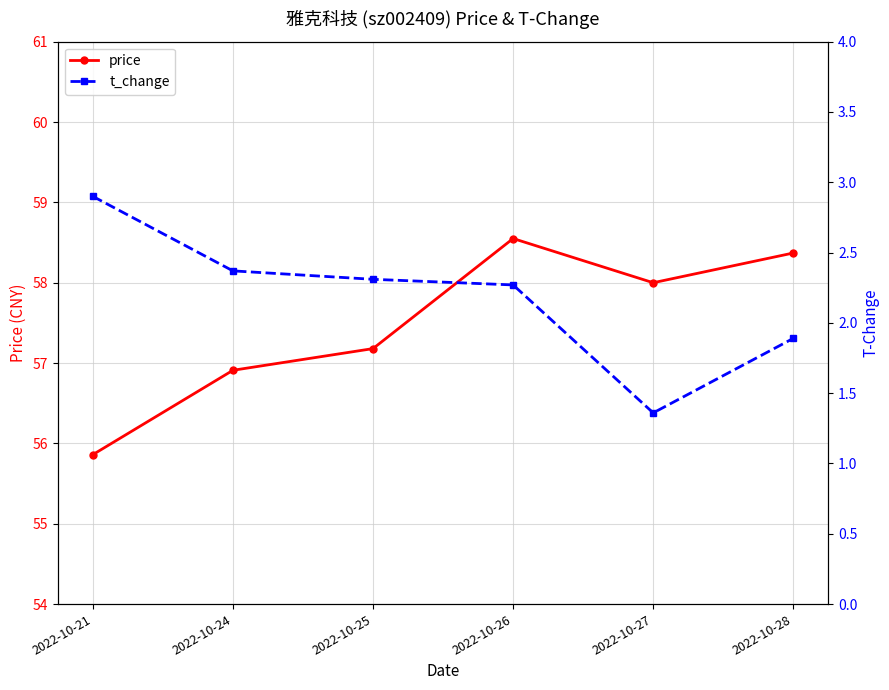

How many categories are shown in the chart?

6